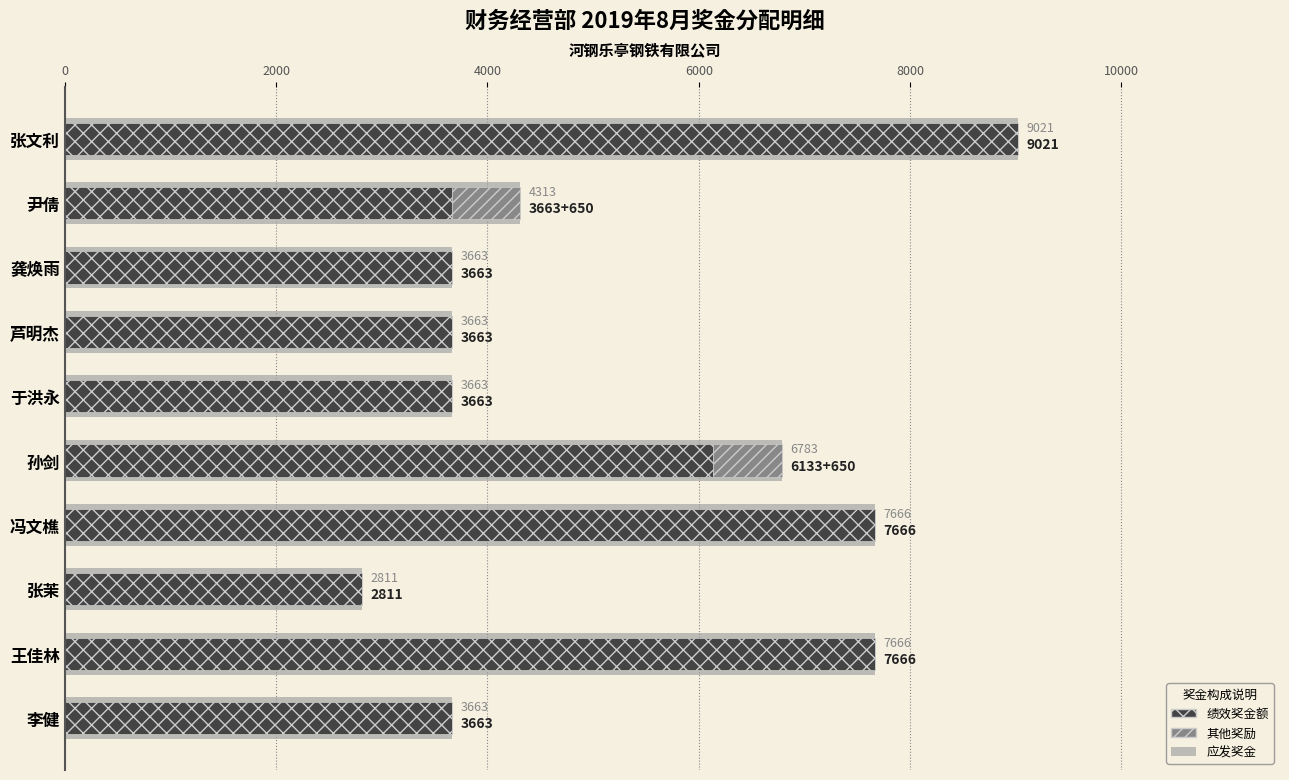

Read the 应发奖金(底) value at 冯文樵.

7666.1